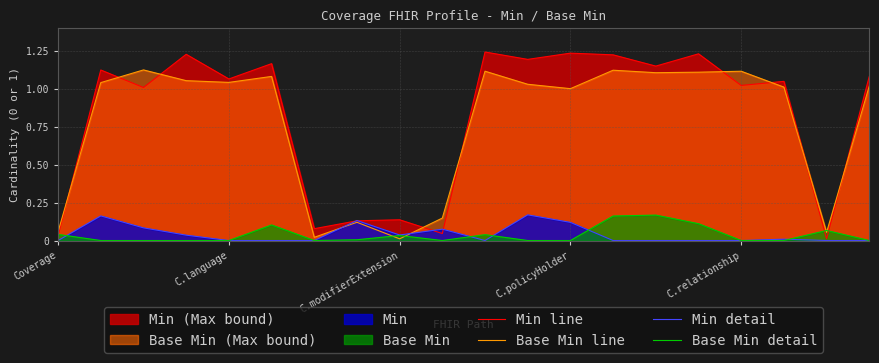

At how many categories does at least one series exceed 0?

20